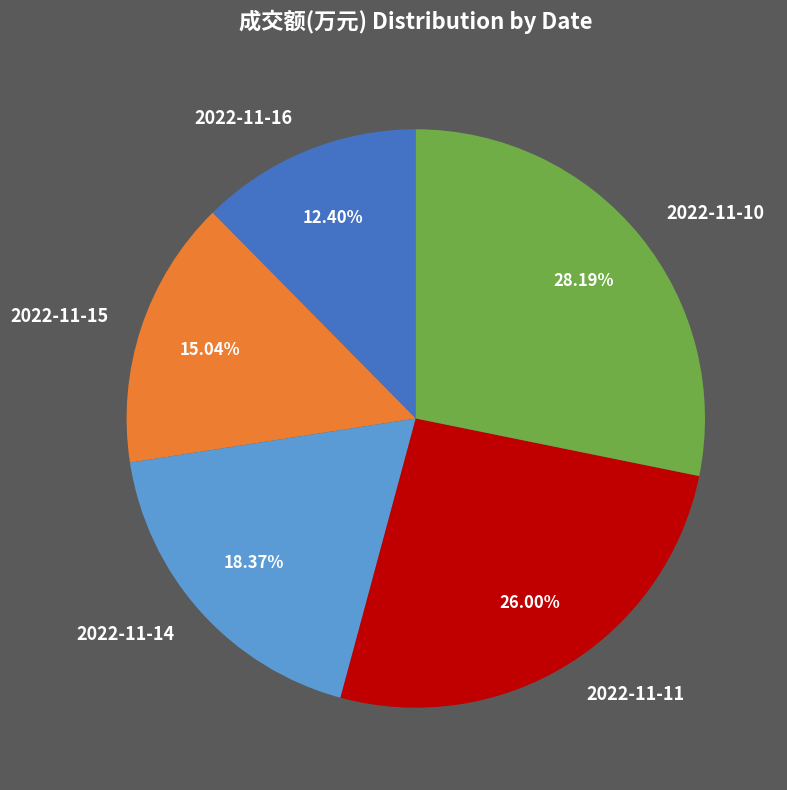

Is it true that 2022-11-10 is 28% of the pie?

True